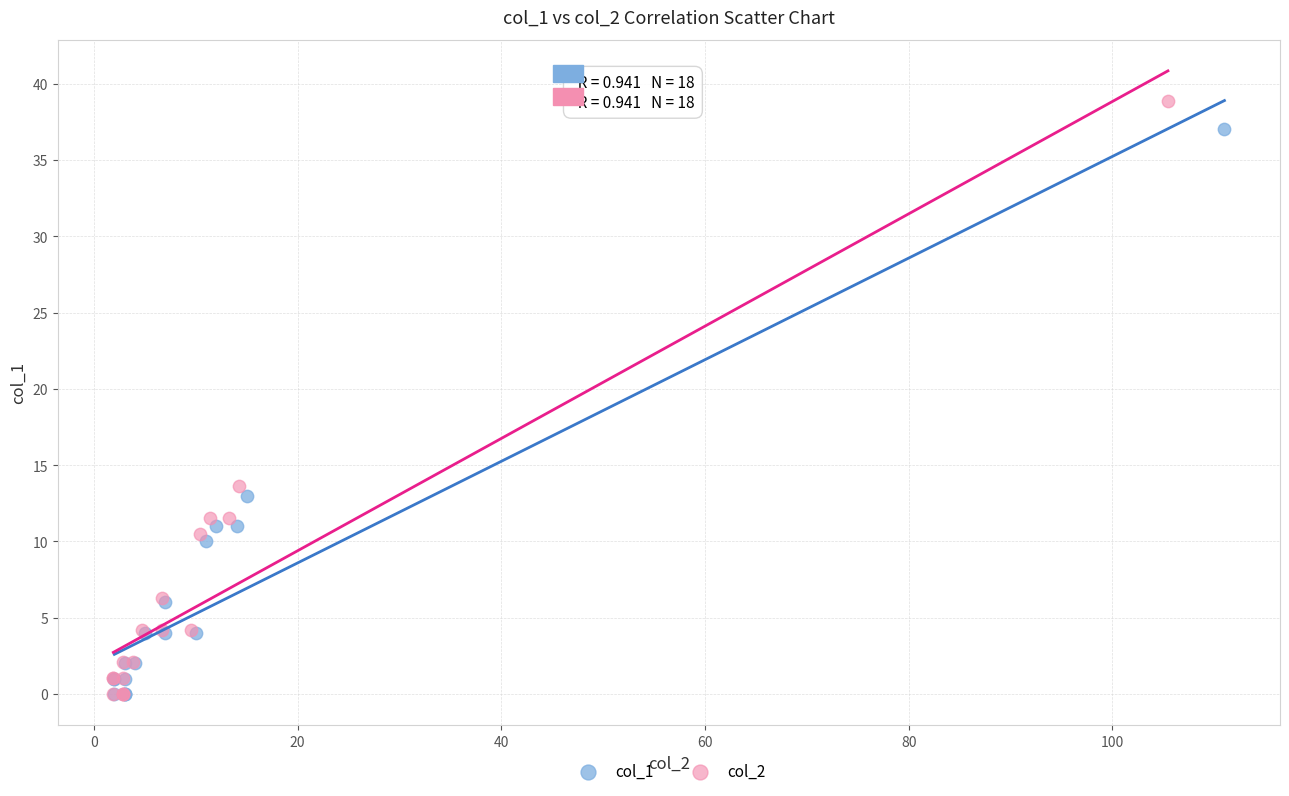

Which series has the largest Y range (max minus min)?

col_2